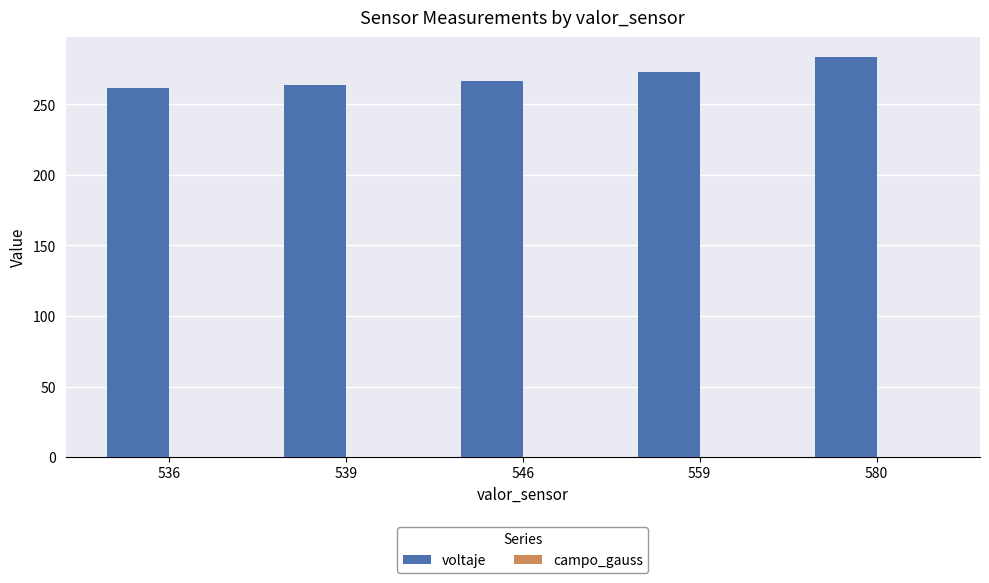

At which category does the chart reach its peak across all series?

580